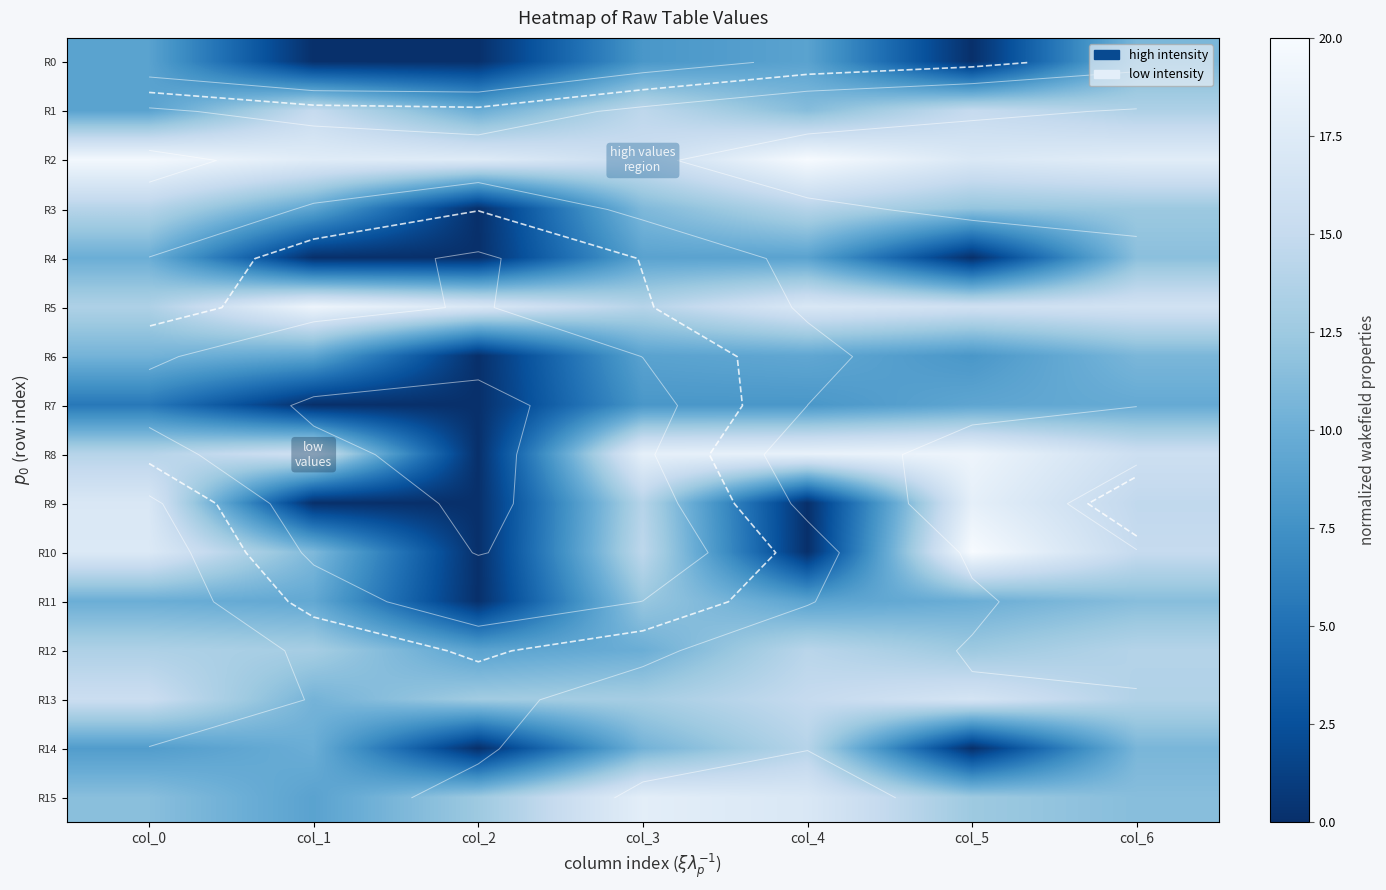

How many values in the R10 series exceed 14?

4